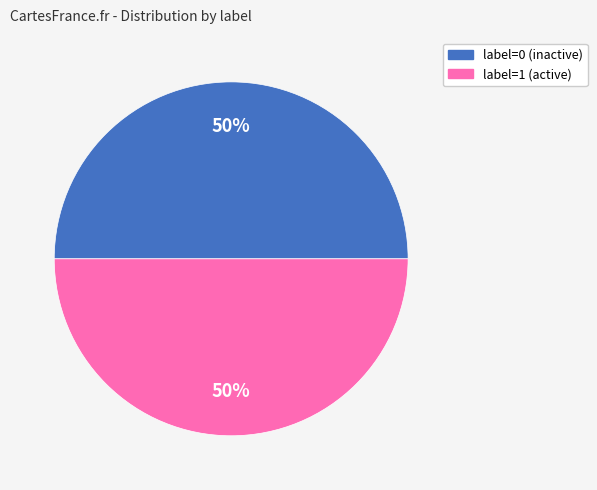

How many segments does this pie chart have?

2